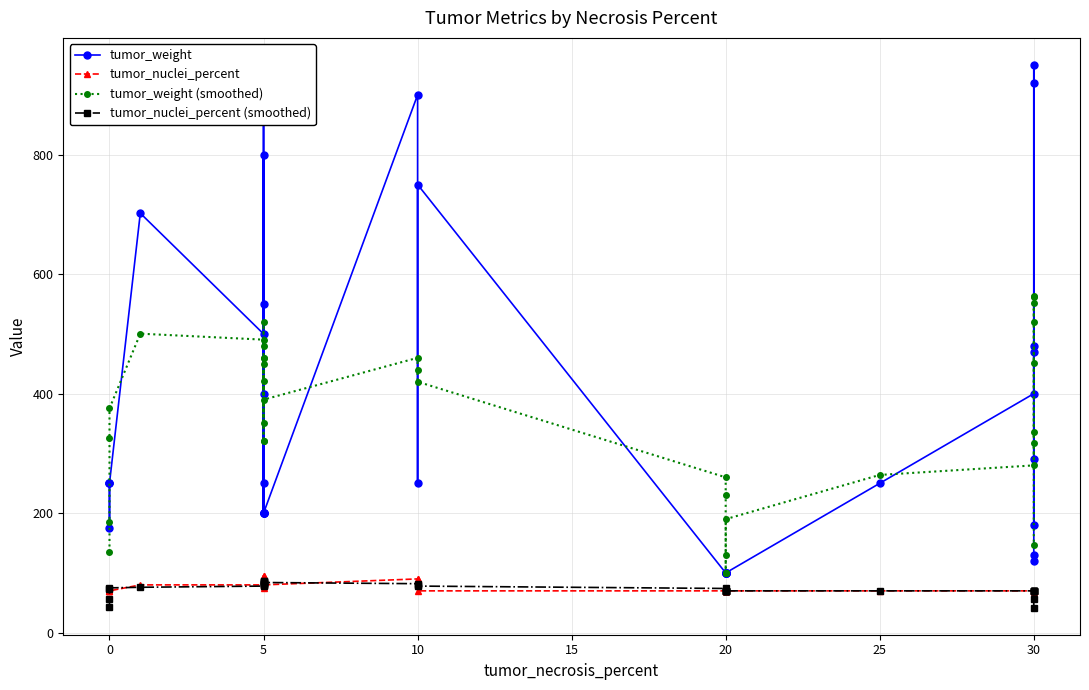

Is this an area chart (filled region under the line)?

No